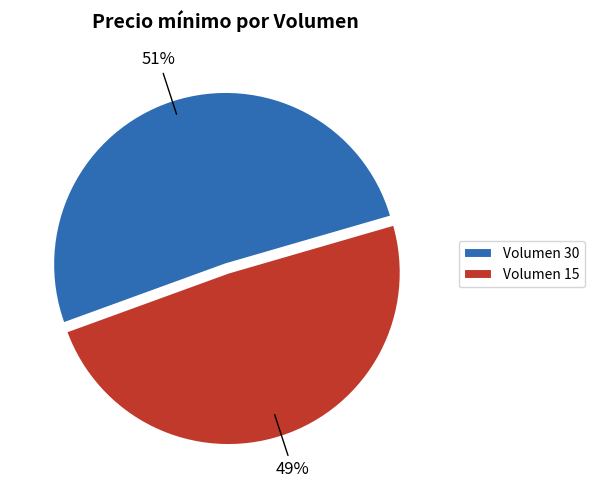

Is there a majority slice in this chart?

Yes